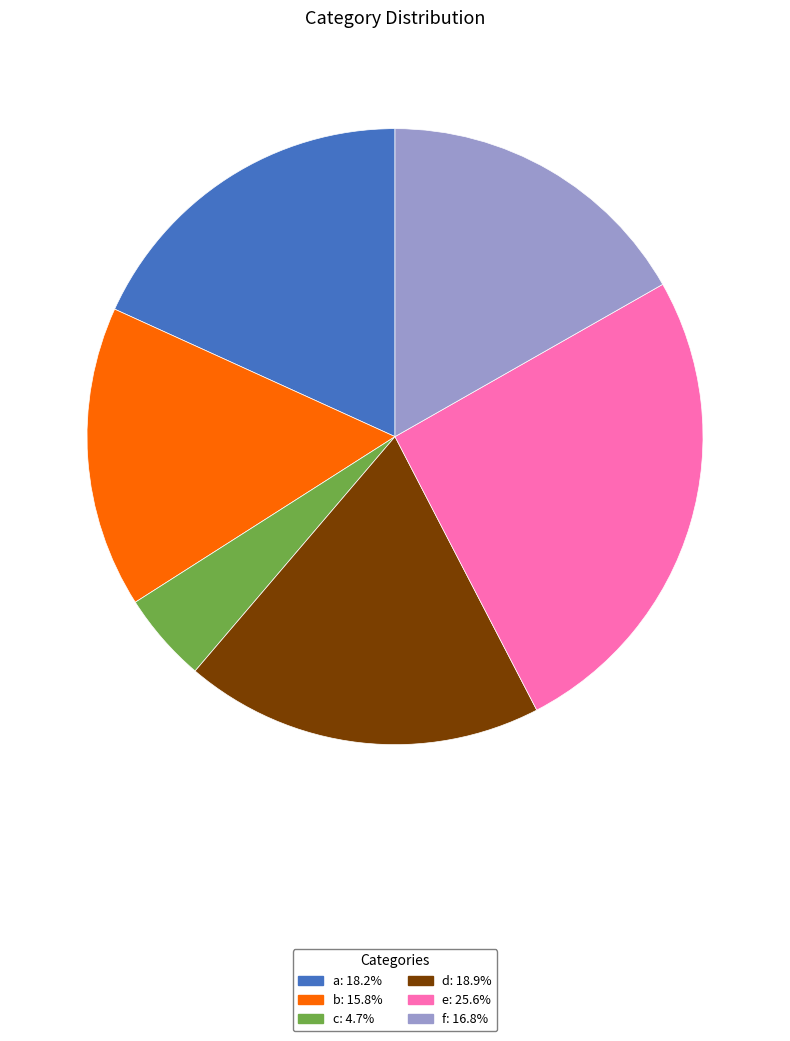

Is there any slice that represents more than half of the pie?

No